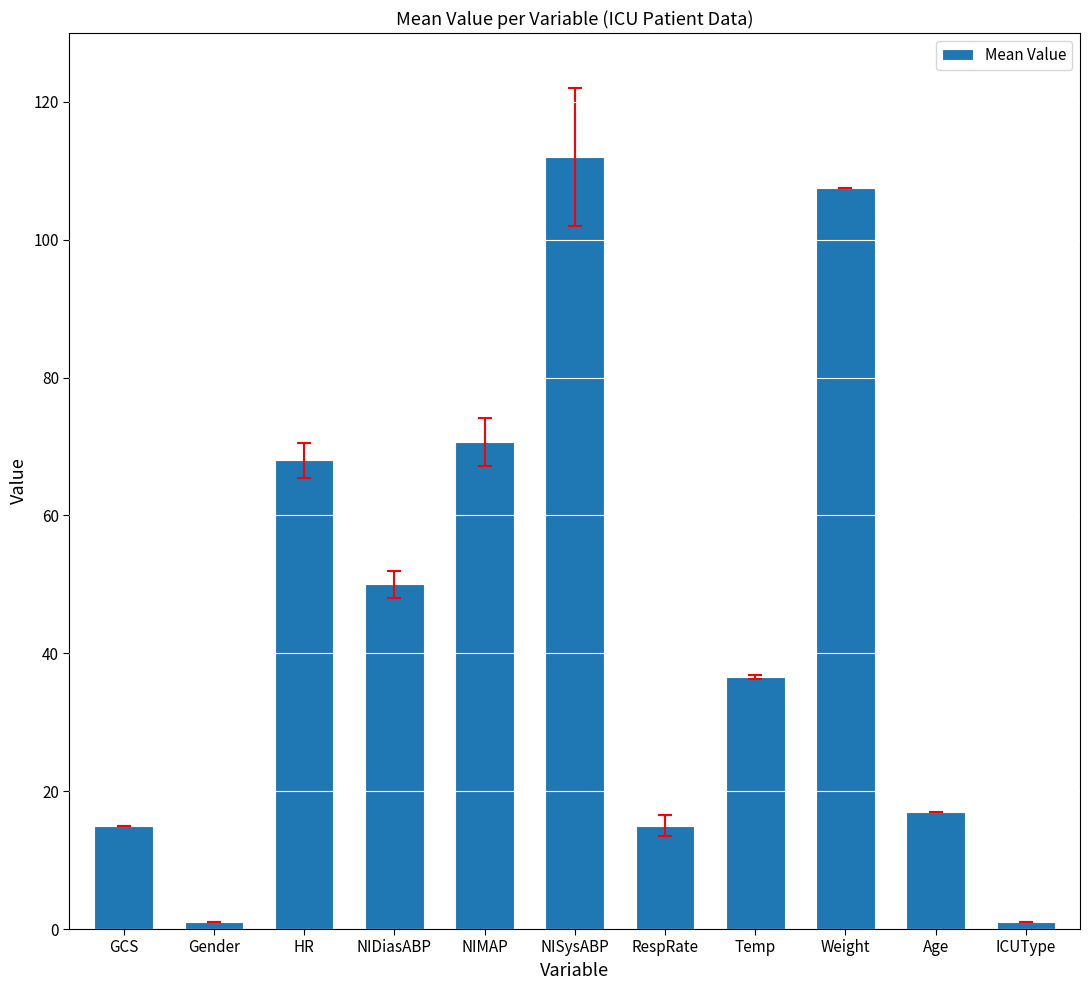

Are the bars grouped side by side (vs. stacked)?

No